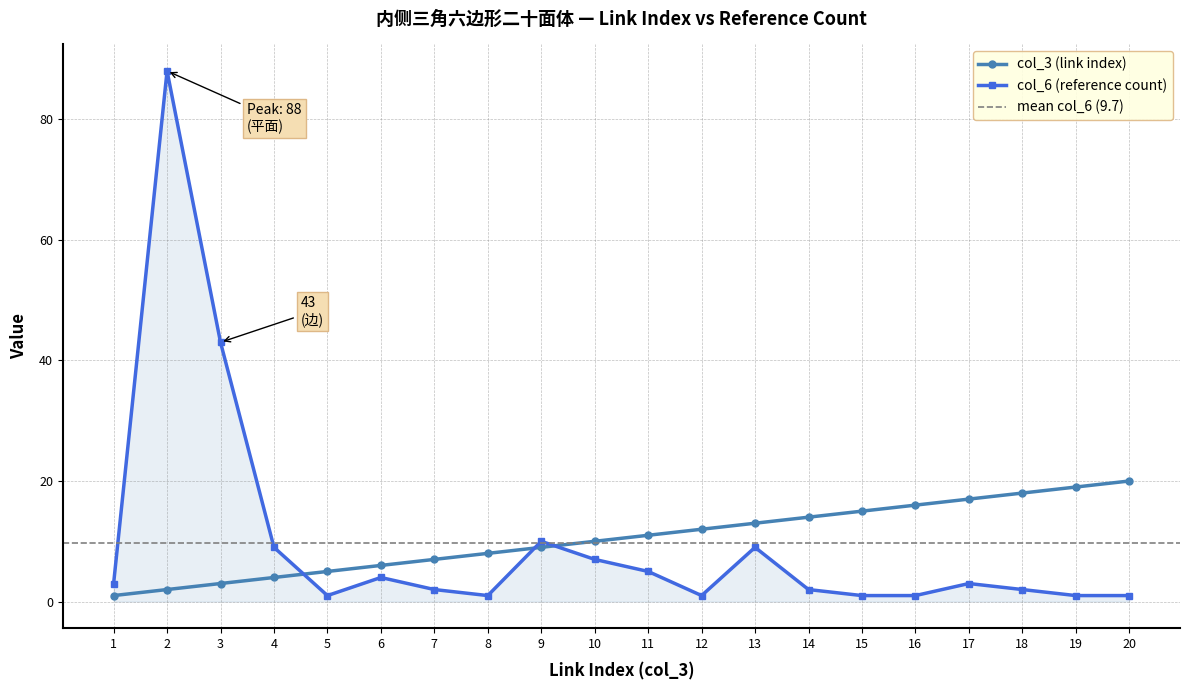

True or false: col_3 (link index) has a value of 5 at 10.

False